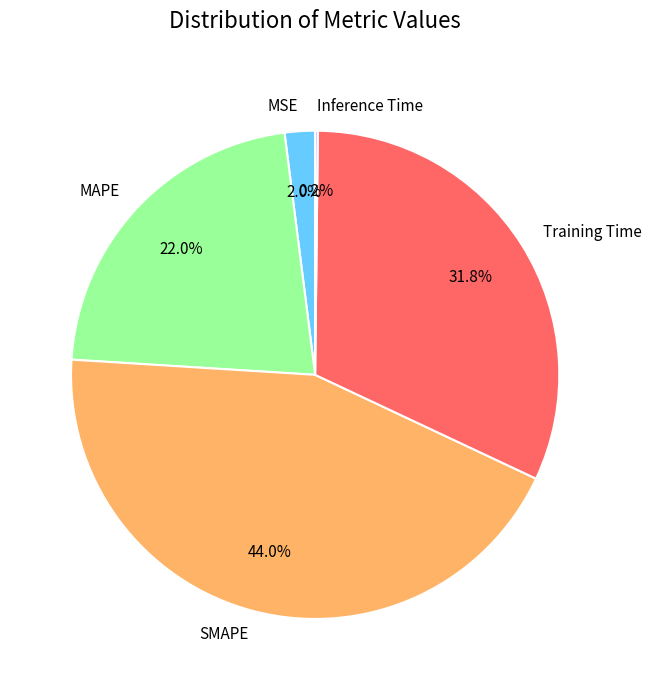

To the nearest percent, what is the difference between the largest and smallest slice percentages?

44%